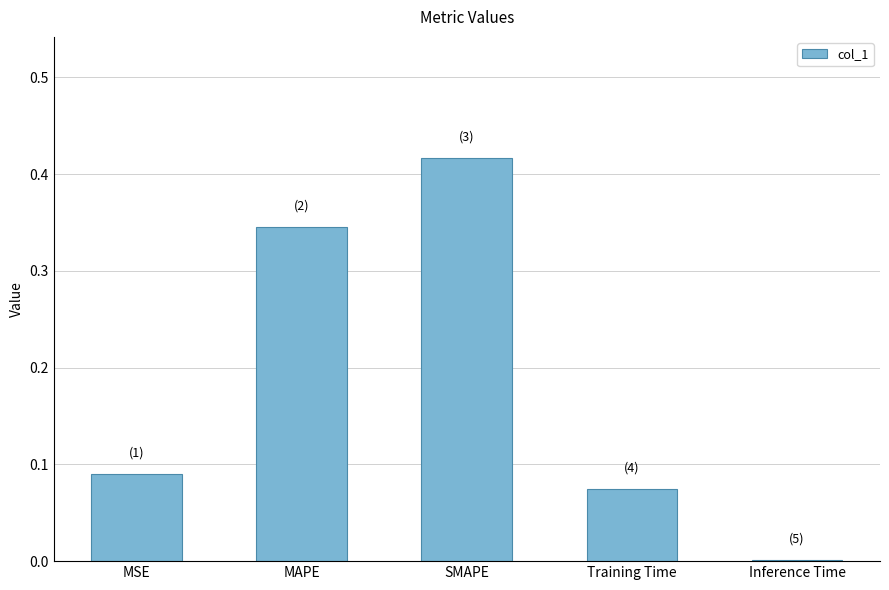

At which category does the chart reach its peak across all series?

SMAPE